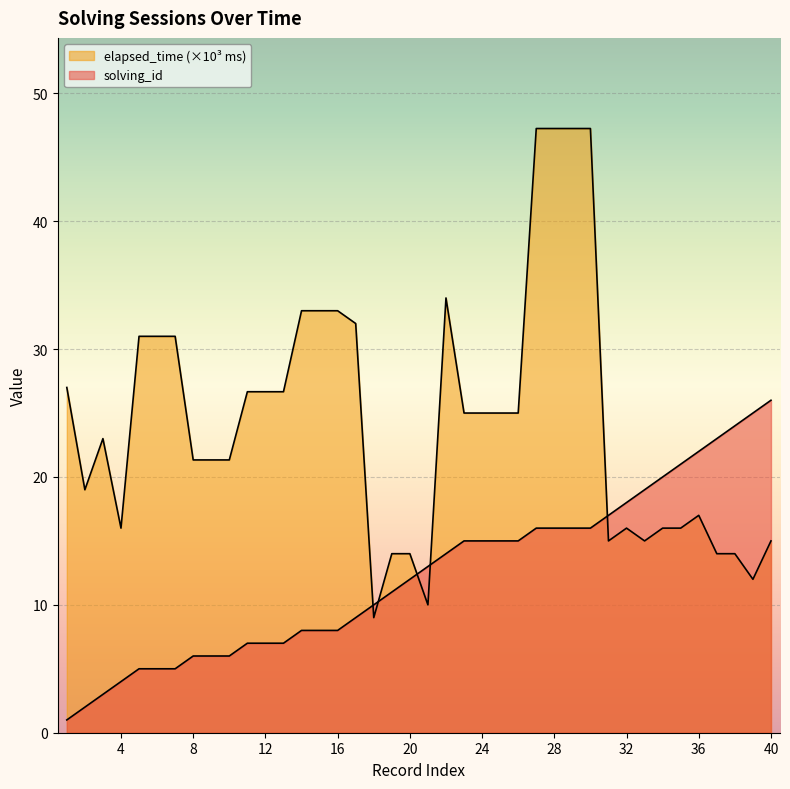

Does the chart display data point markers on the line(s)?

No